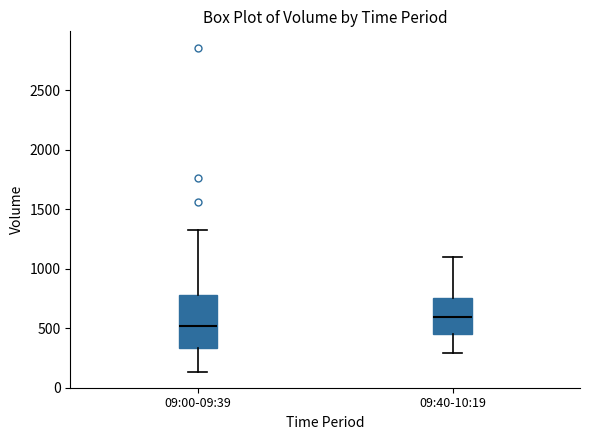

Reading left to right, transcribe this box plot: for each box, give where its median line is, the range the box spans, and where its two whiskers end, as read against the y-axis. The values are not printed on the chart, so give them approximately, as read against the axis.

09:00-09:39: median 500, box 350 to 800, whiskers 150 to 1350
09:40-10:19: median 600, box 450 to 750, whiskers 300 to 1100